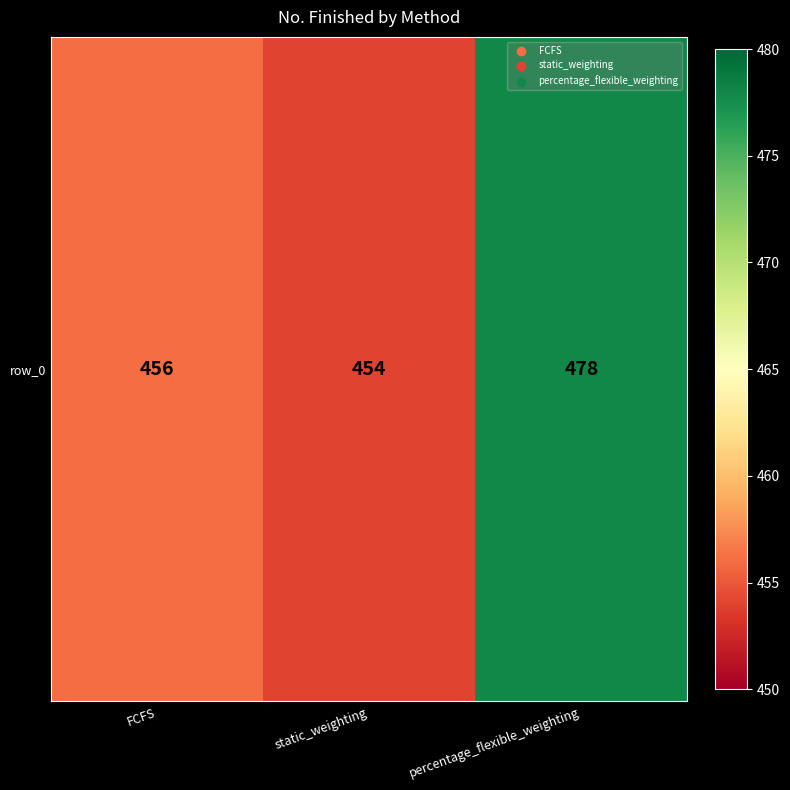

Reading right to left, transcribe all the data shown in this chart.

percentage_flexible_weighting=478	static_weighting=454	FCFS=456